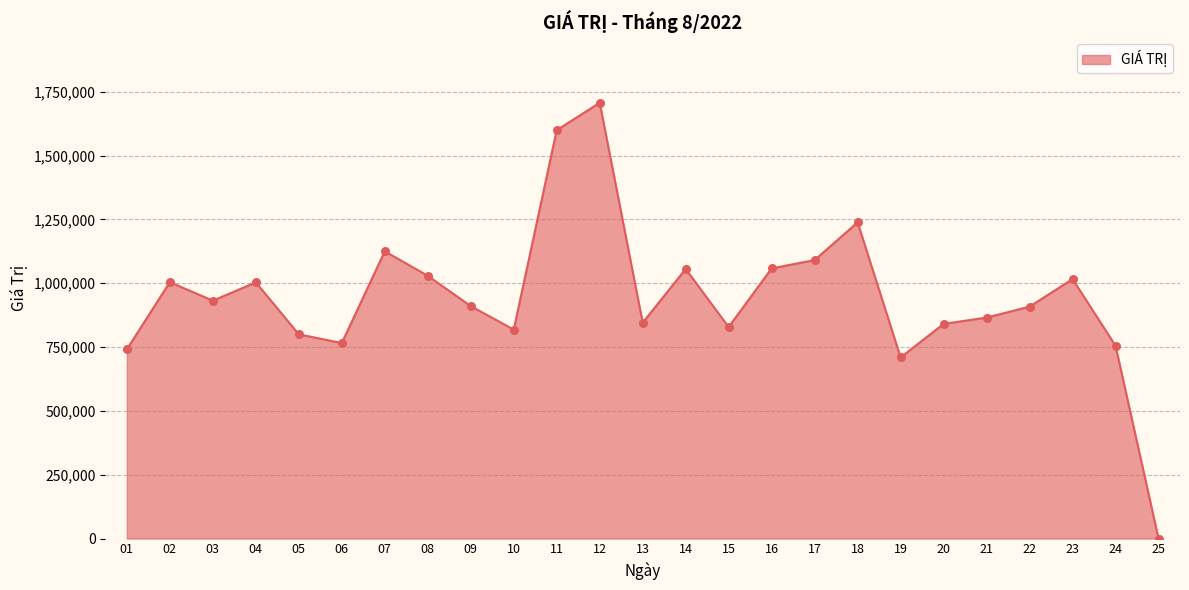

Between 22 and 20, which is larger?

22